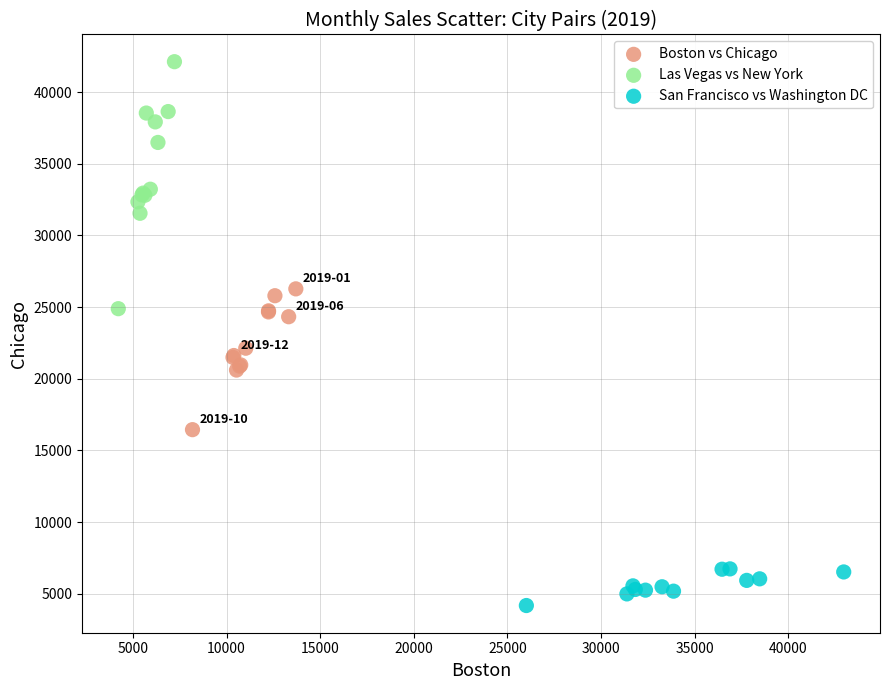

What are all the series names shown in the legend?

Boston vs Chicago, Las Vegas vs New York, San Francisco vs Washington DC